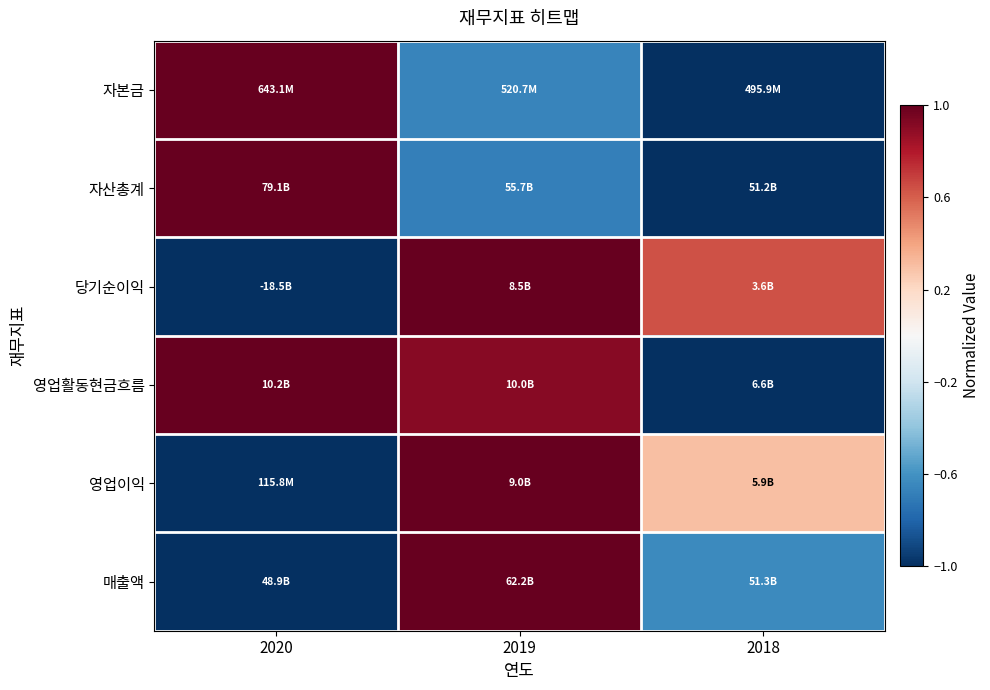

What is the smallest value displayed?

-1.0